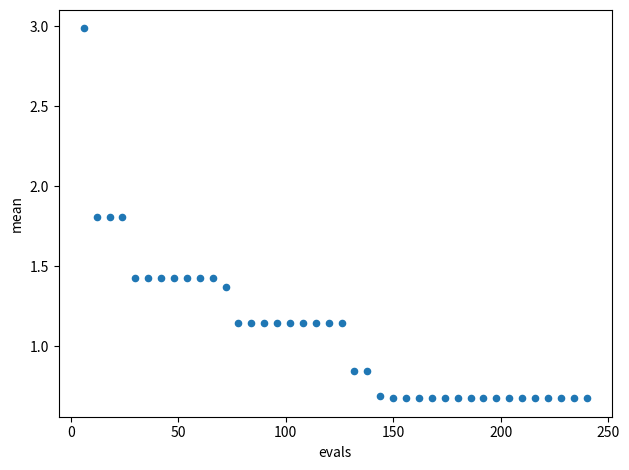

What is the range of Y values (max minus min)?

2.3